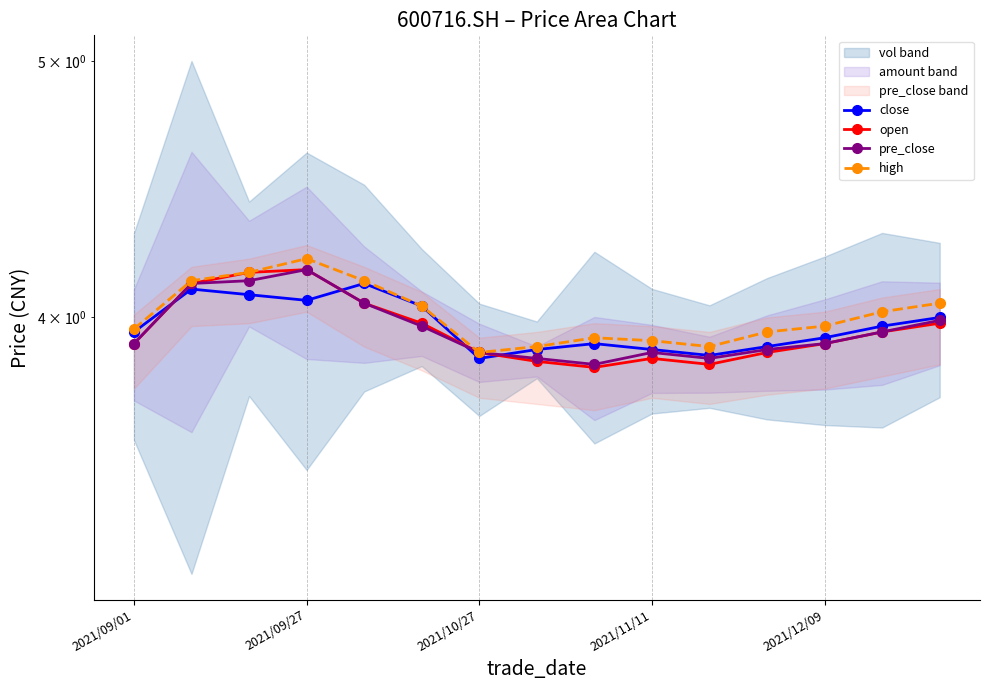

At which label does pre_close reach its minimum?

8